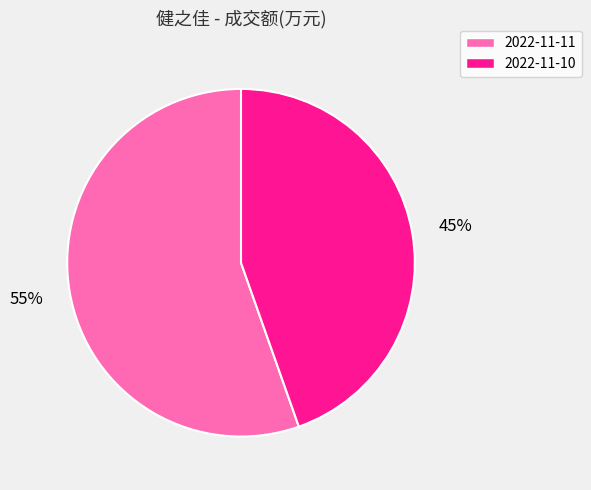

What percentage is the 2022-11-10 slice, to the nearest percent?

45%